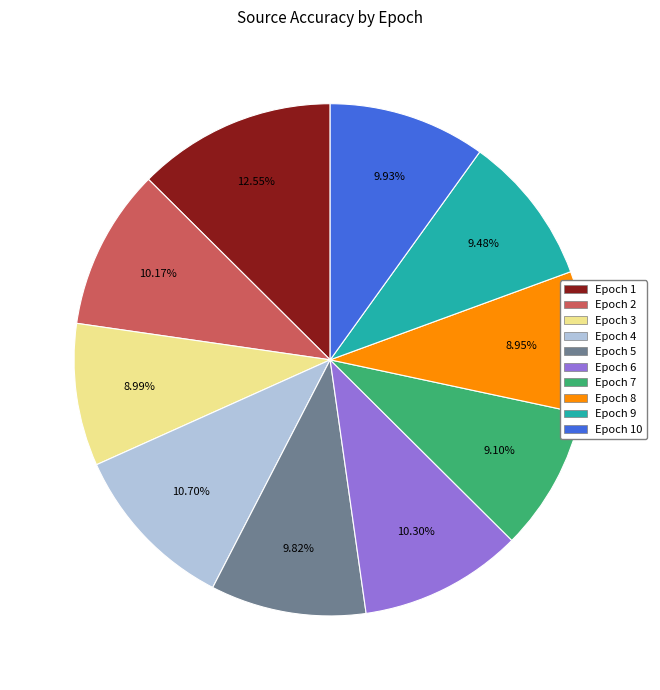

Do Epoch 6 and Epoch 5 together represent more than half of the pie?

No